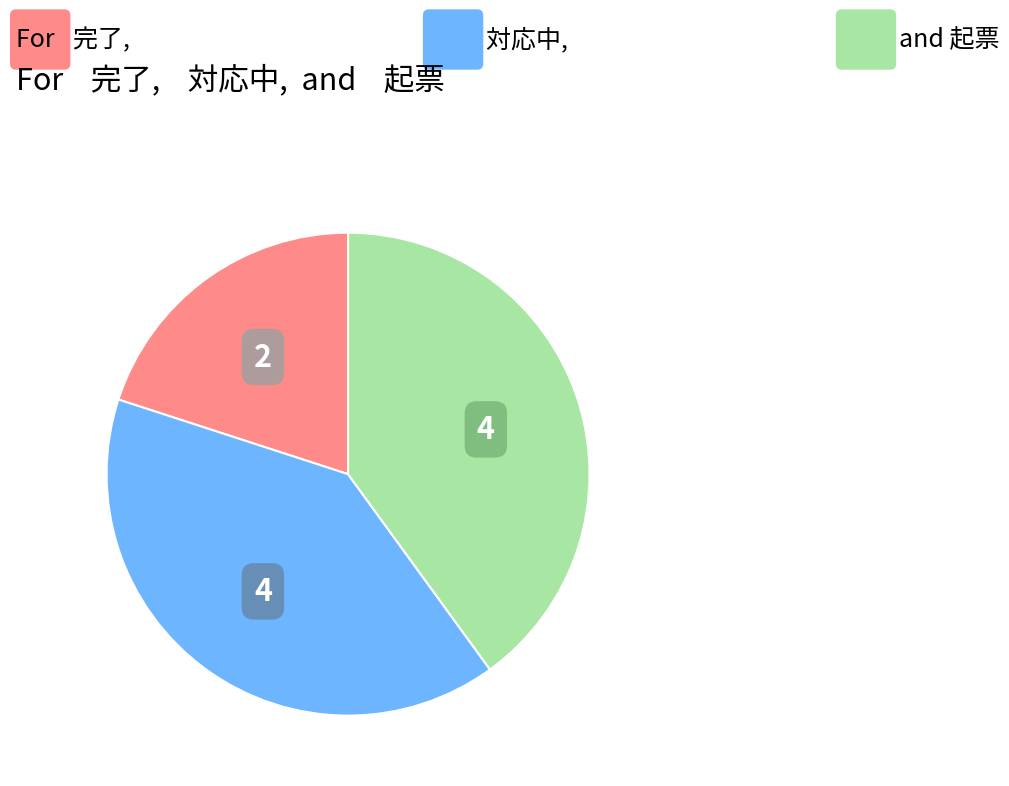

Does any single category account for the majority?

No